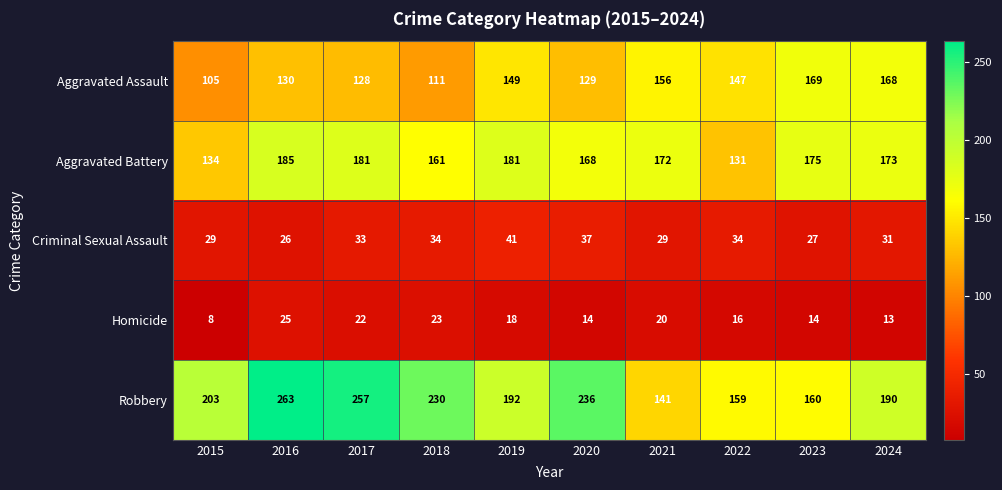

At 2016, list the series in order from largest to smallest.

Robbery, Aggravated Battery, Aggravated Assault, Criminal Sexual Assault, Homicide